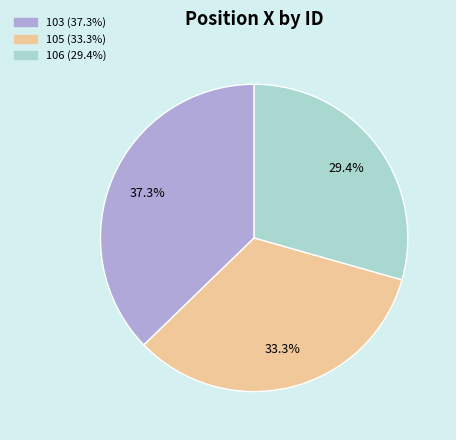

How many slices are in this pie chart?

3